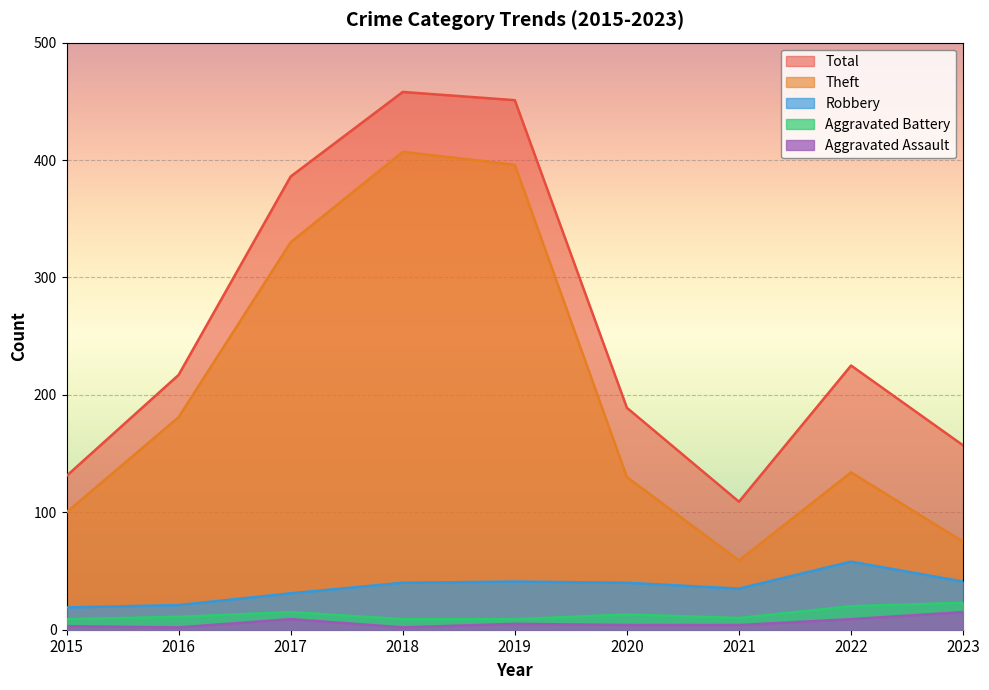

True or false: Theft and Aggravated Assault intersect in this chart.

False